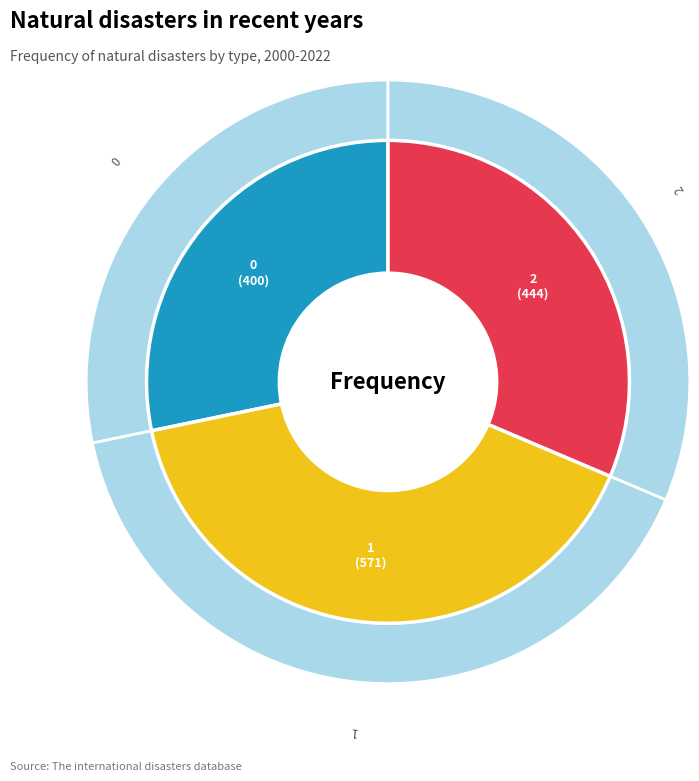

Approximately how many times larger is the value at 2 compared to 1?

0.8